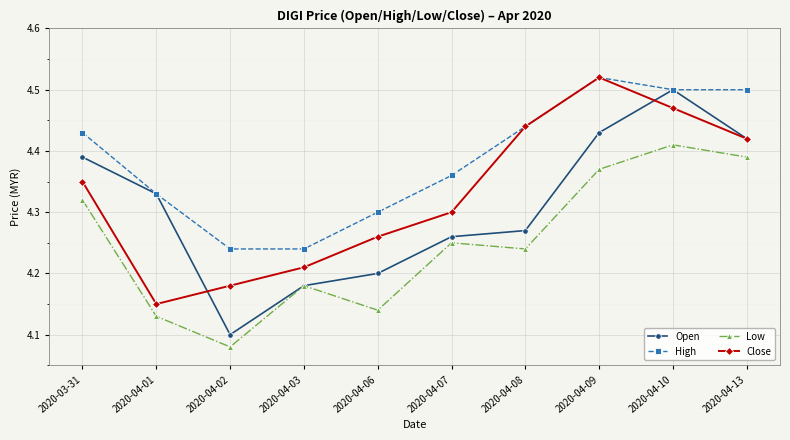

What is the label of the 3rd point from the right?

2020-04-09